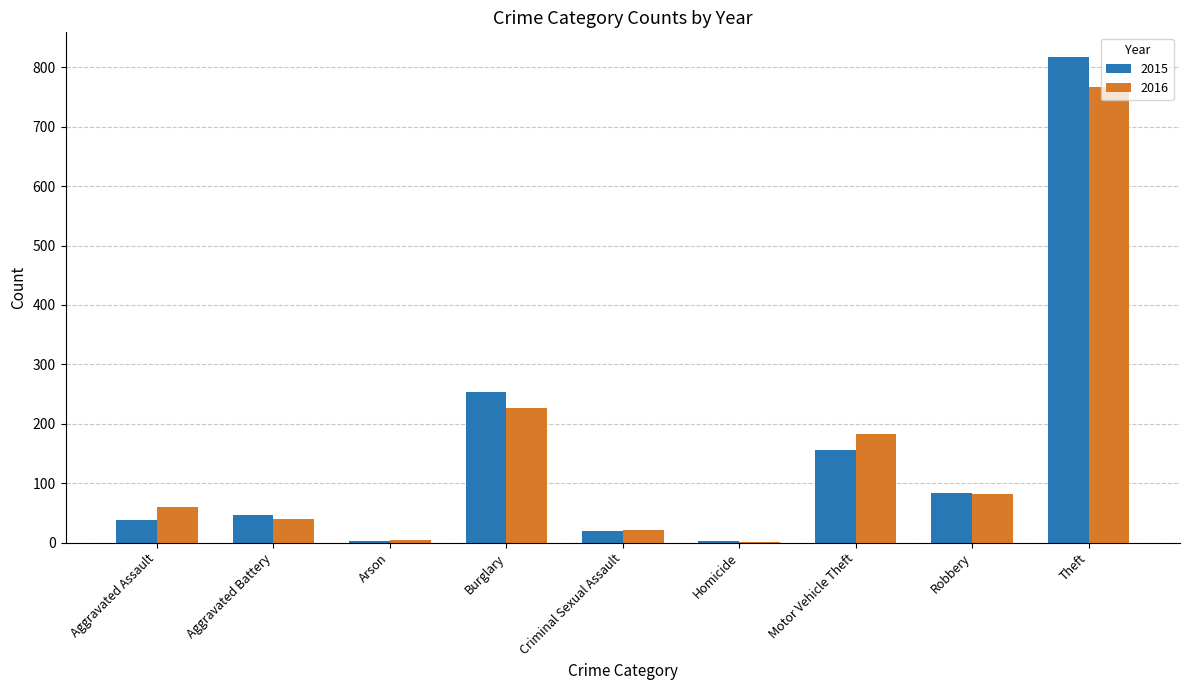

Between Motor Vehicle Theft and Theft, which series saw the biggest shift?

2015